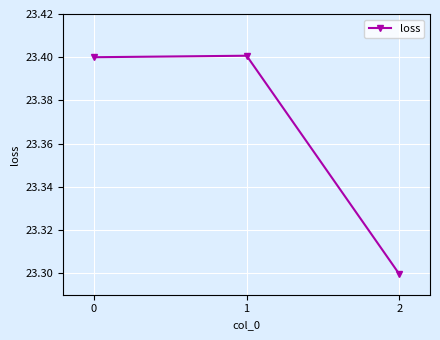

Approximately how many times larger is the value at 1 compared to 2?

1.0